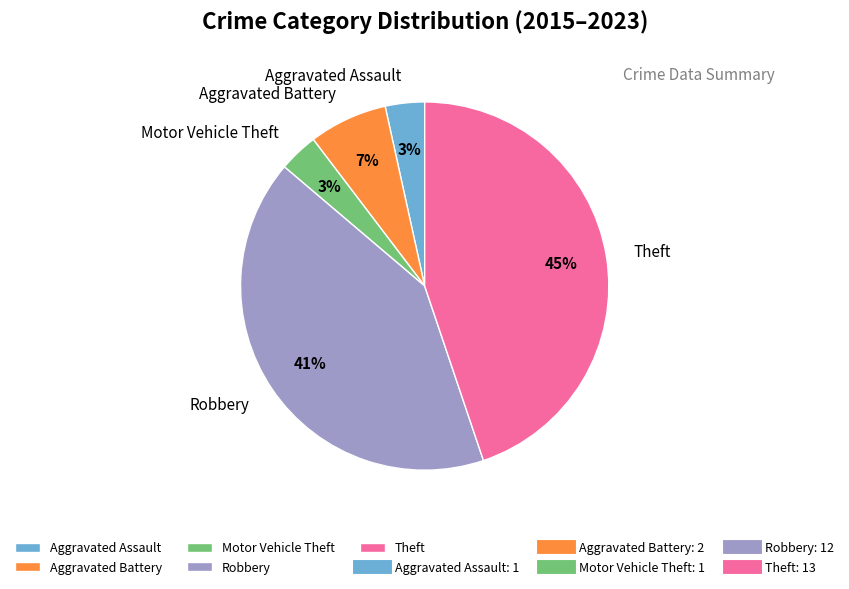

True or false: Theft accounts for 45% of the total.

True